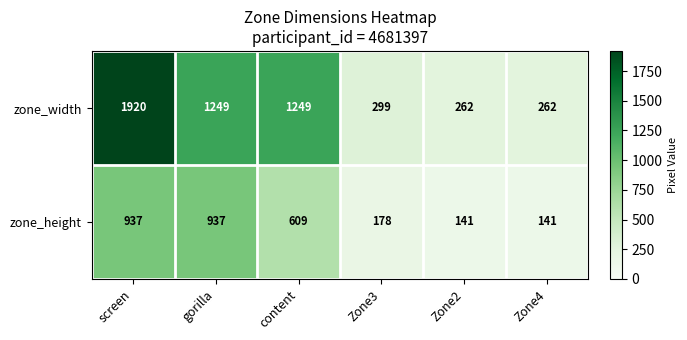

What is the difference between the zone_height values at gorilla and content?

328